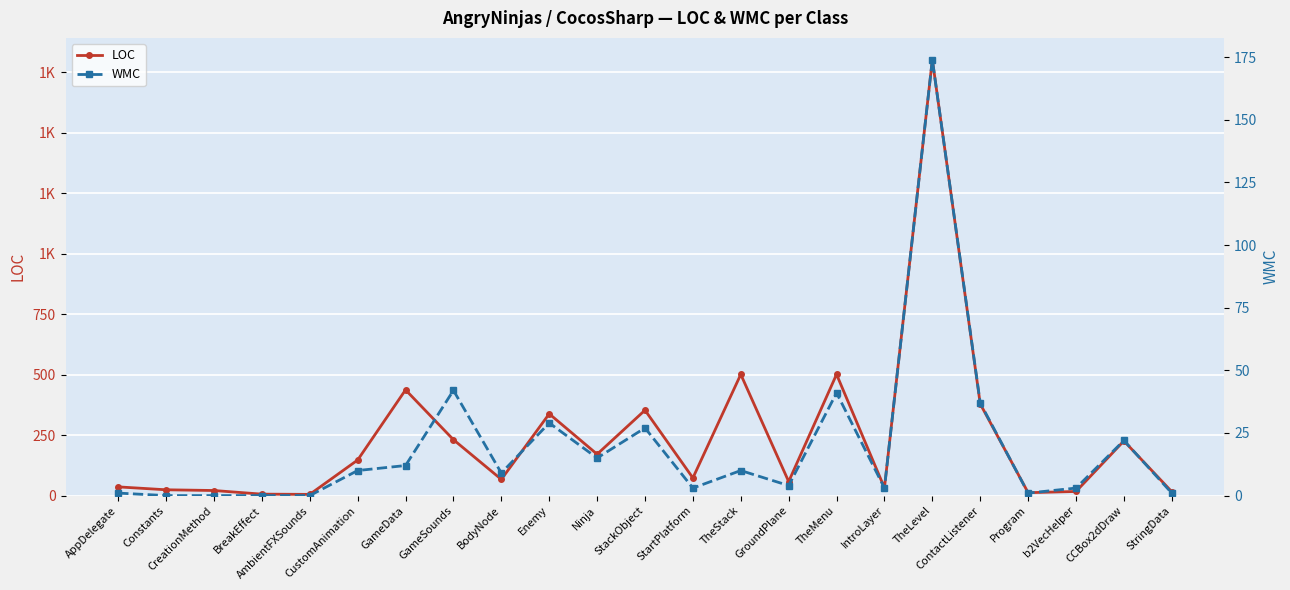

Which series has the widest spread of values?

LOC